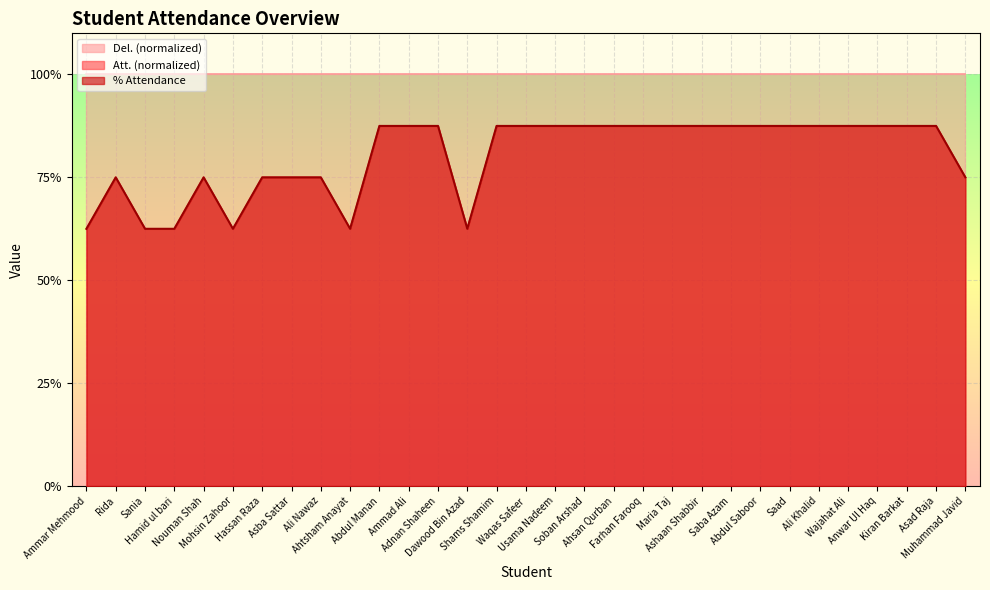

What is the label of the 19th point from the left?

Ahsan Qurban